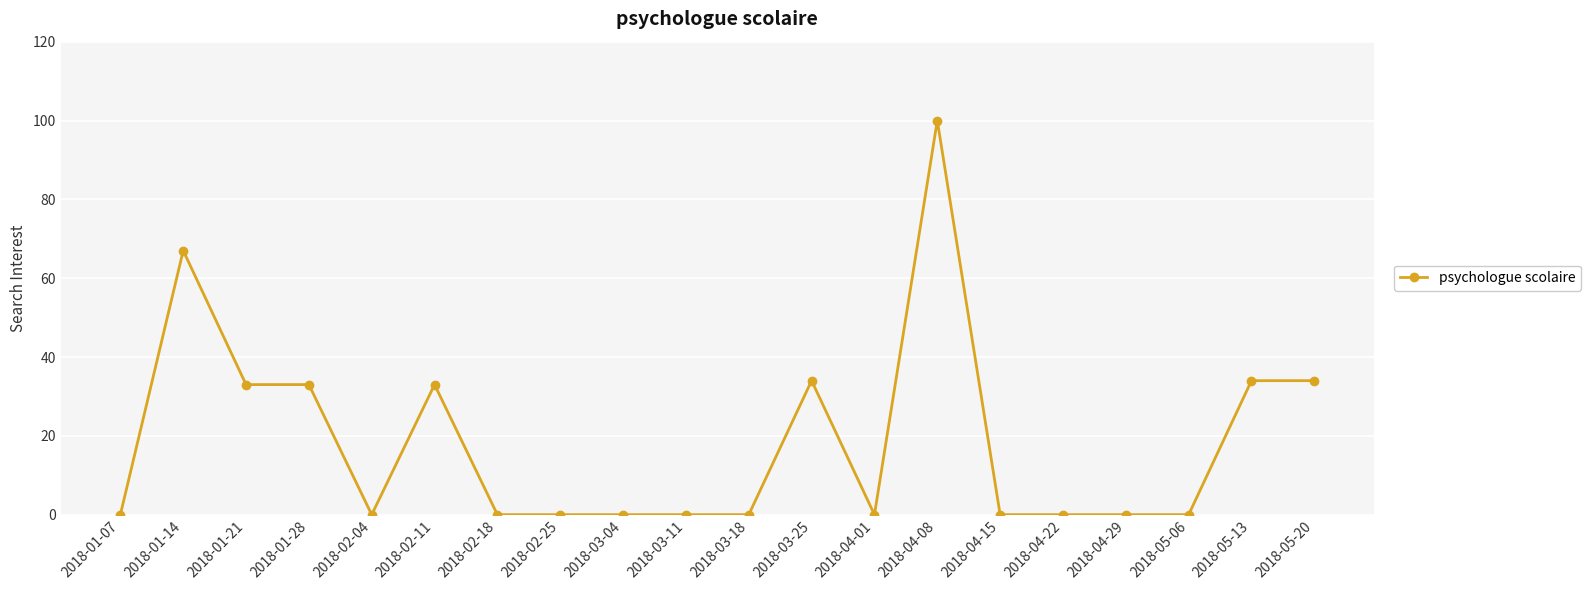

True or false: the data shows 15 at 2018-03-25.

False